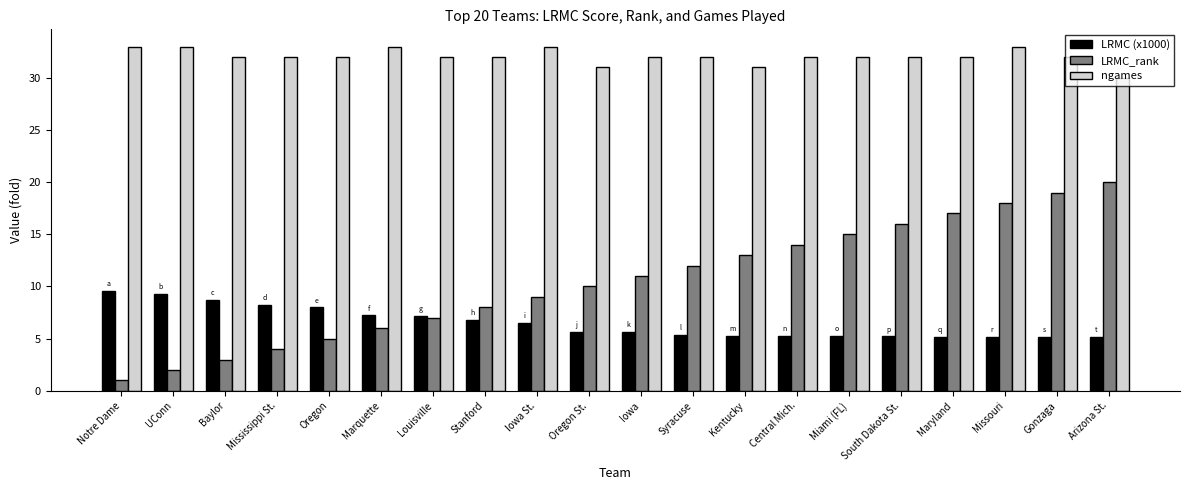

What is the total value across all series at Oregon St.?

46.7